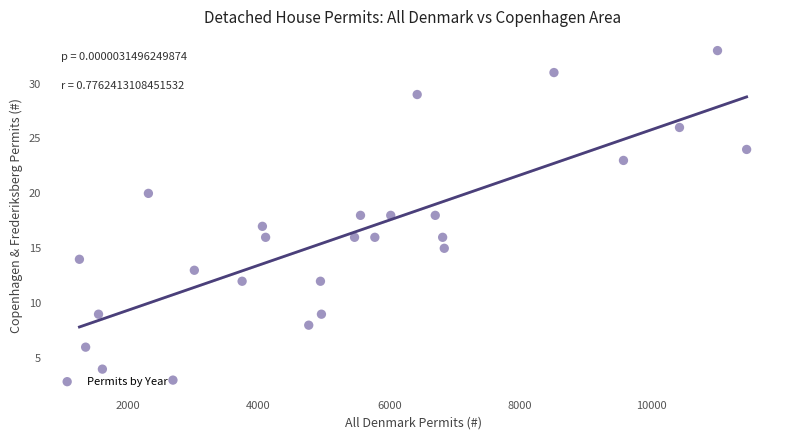

What is the range of Y values (max minus min)?

30